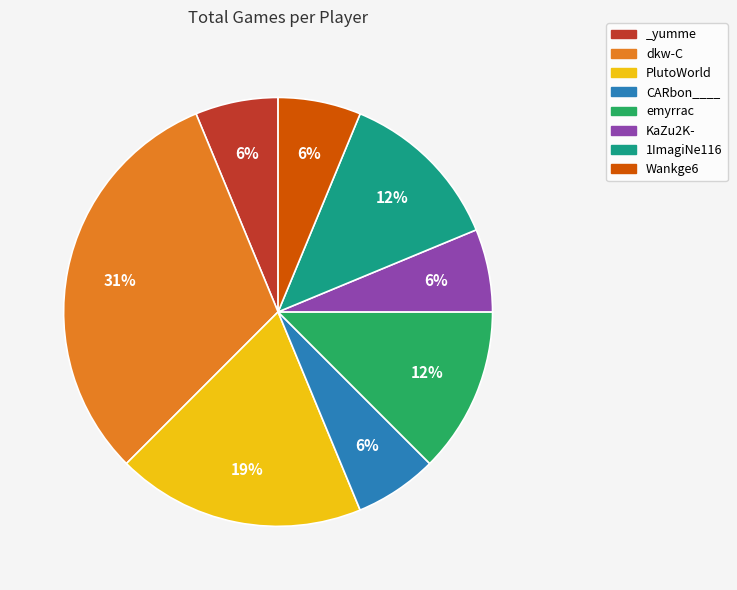

Approximately how many times larger is the value at emyrrac compared to Wankge6?

2.0